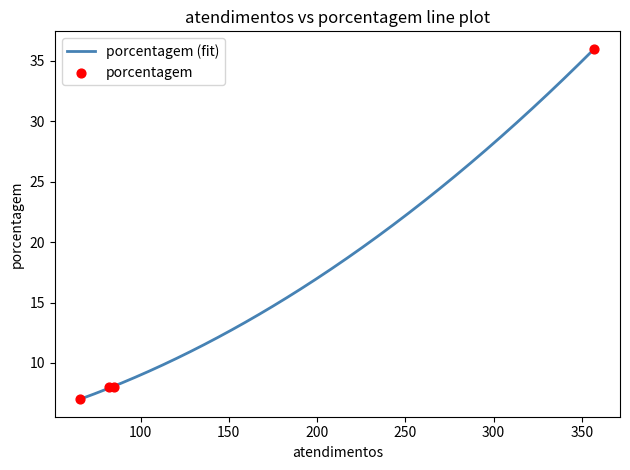

Between 357 and 85, which is larger?

357